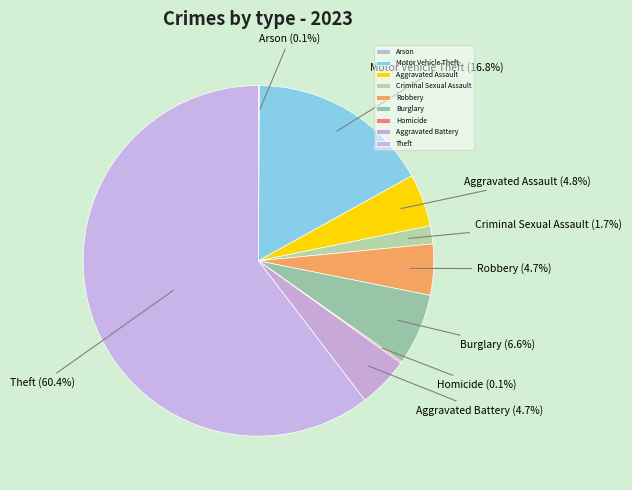

Between Robbery and Criminal Sexual Assault, which is larger?

Robbery